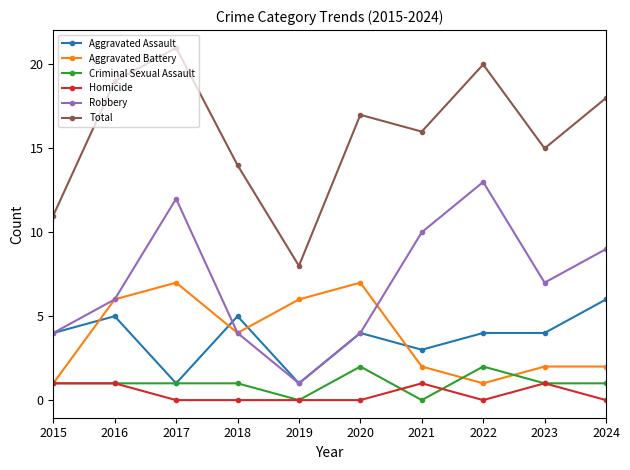

Reading left to right, what are all the values shown in this chart?

Aggravated Assault: 4	5	1	5	1	4	3	4	4	6
Aggravated Battery: 1	6	7	4	6	7	2	1	2	2
Criminal Sexual Assault: 1	1	1	1	0	2	0	2	1	1
Homicide: 1	1	0	0	0	0	1	0	1	0
Robbery: 4	6	12	4	1	4	10	13	7	9
Total: 11	19	21	14	8	17	16	20	15	18